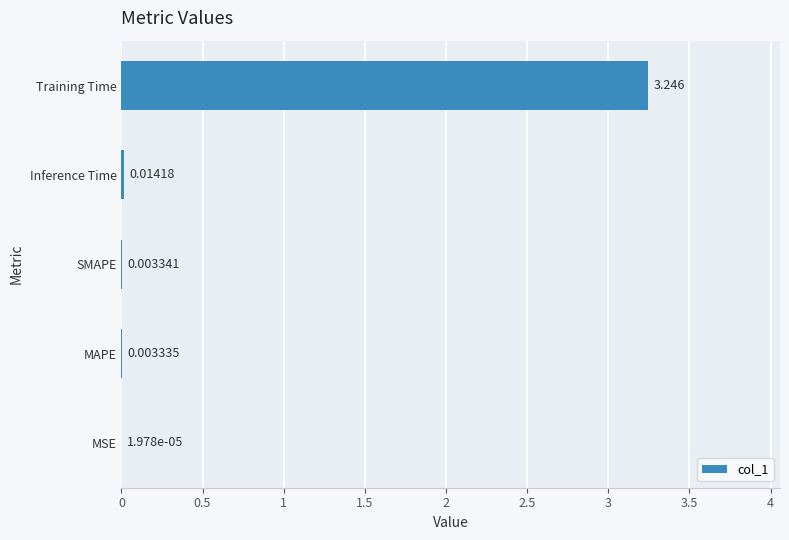

Where is the data nearest to the value 1?

Inference Time